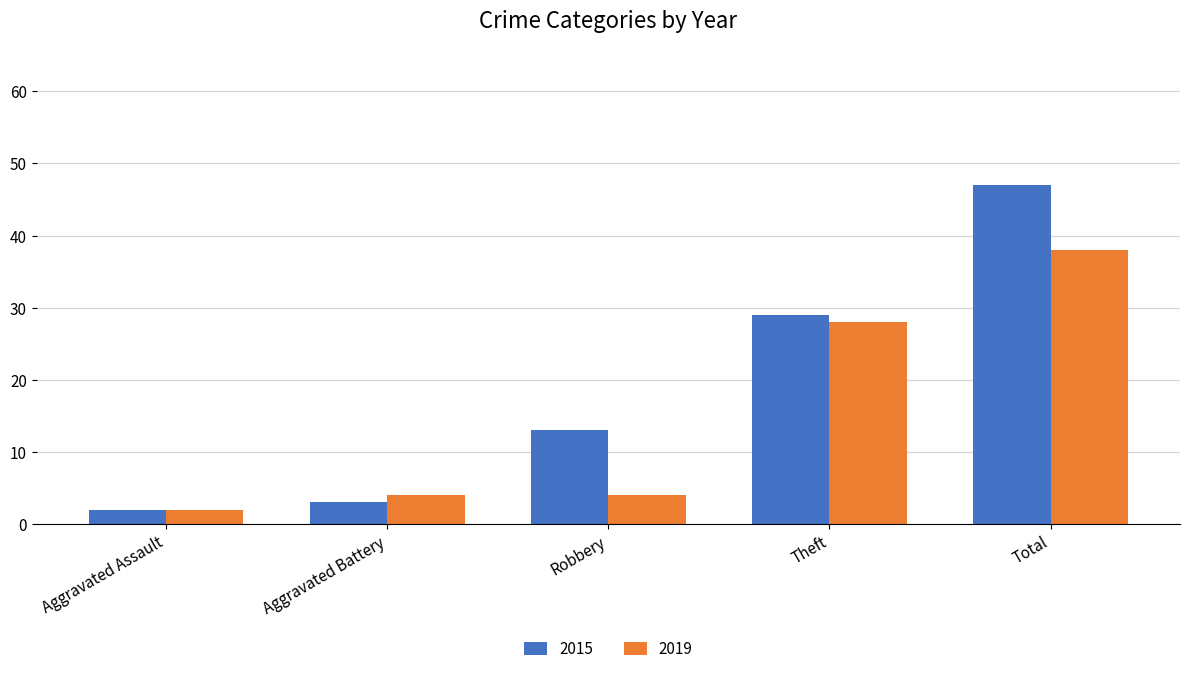

Rank the series at Aggravated Battery from highest to lowest value.

2019, 2015